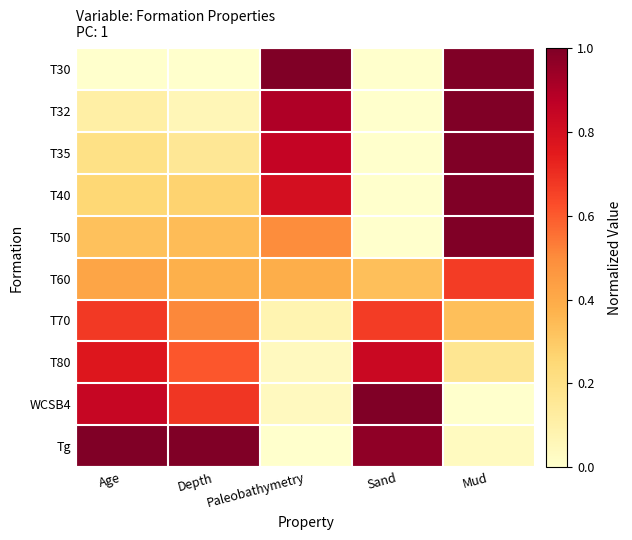

Reading left to right, transcribe all the data shown in this chart.

T30: Age=0.0	Depth=0.0	Paleobathymetry=1.0	Sand=0.0	Mud=1.0
T32: Age=0.1	Depth=0.1	Paleobathymetry=0.9	Sand=0.0	Mud=1.0
T35: Age=0.2	Depth=0.2	Paleobathymetry=0.8	Sand=0.0	Mud=1.0
T40: Age=0.3	Depth=0.3	Paleobathymetry=0.8	Sand=0.0	Mud=1.0
T50: Age=0.3	Depth=0.3	Paleobathymetry=0.5	Sand=0.0	Mud=1.0
T60: Age=0.4	Depth=0.4	Paleobathymetry=0.4	Sand=0.3	Mud=0.7
T70: Age=0.7	Depth=0.5	Paleobathymetry=0.1	Sand=0.7	Mud=0.3
T80: Age=0.8	Depth=0.6	Paleobathymetry=0.0	Sand=0.8	Mud=0.2
WCSB4: Age=0.8	Depth=0.7	Paleobathymetry=0.0	Sand=1.0	Mud=0.0
Tg: Age=1.0	Depth=1.0	Paleobathymetry=0.0	Sand=1.0	Mud=0.0